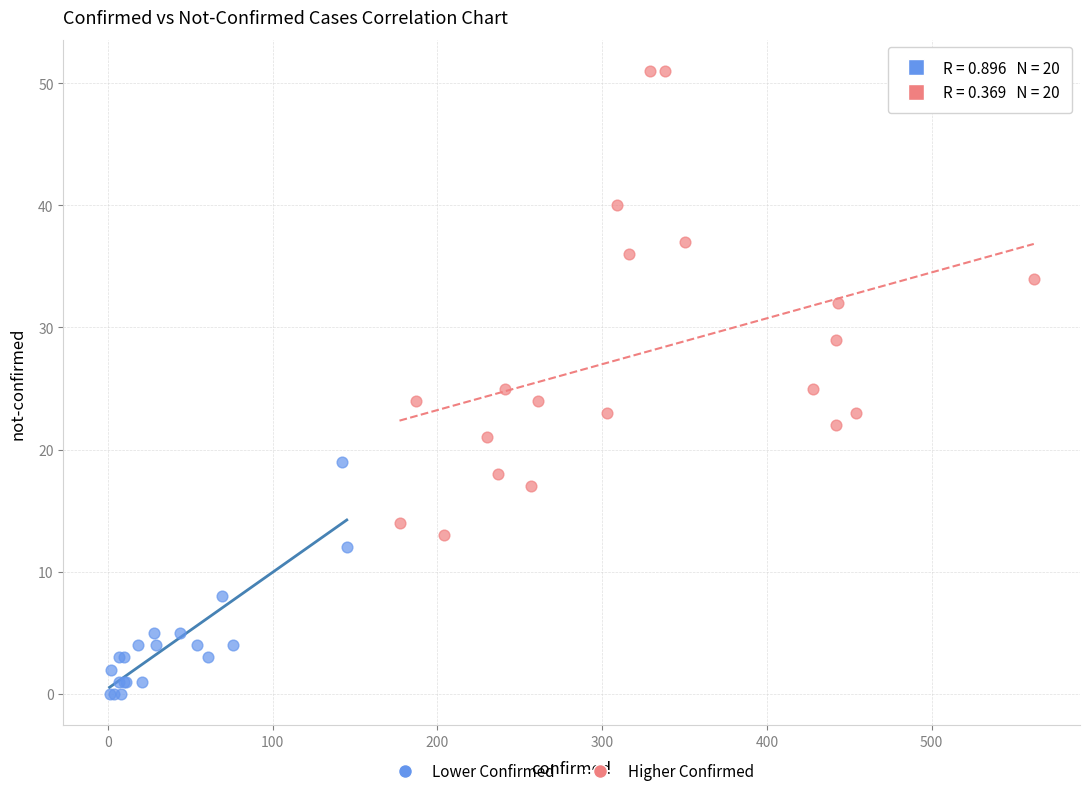

Which series has the largest Y range (max minus min)?

Higher Confirmed